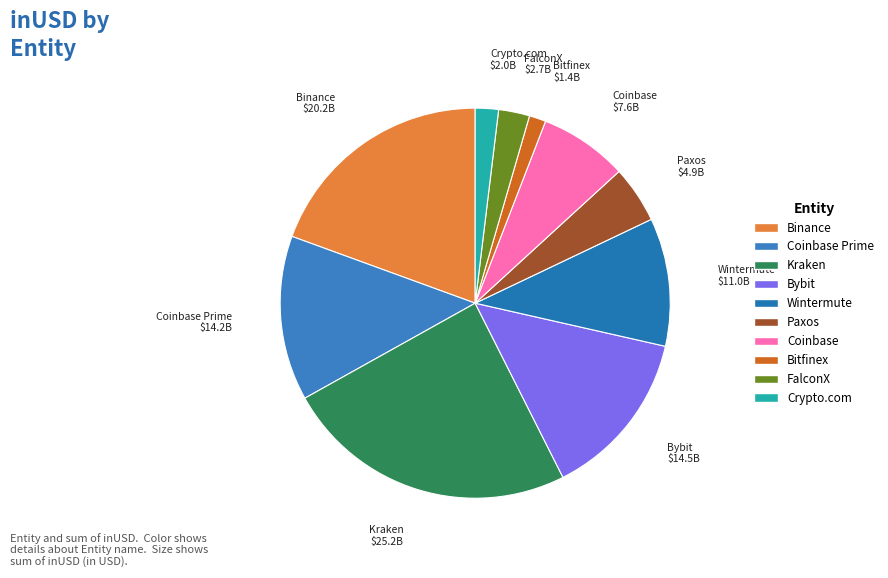

What is the ratio of the value at Coinbase Prime to the value at Kraken?

0.6